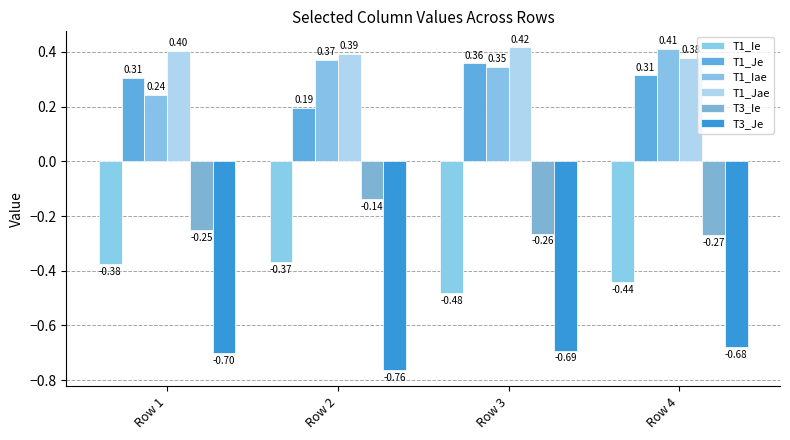

At which label does T1_Ie reach its minimum?

Row 3